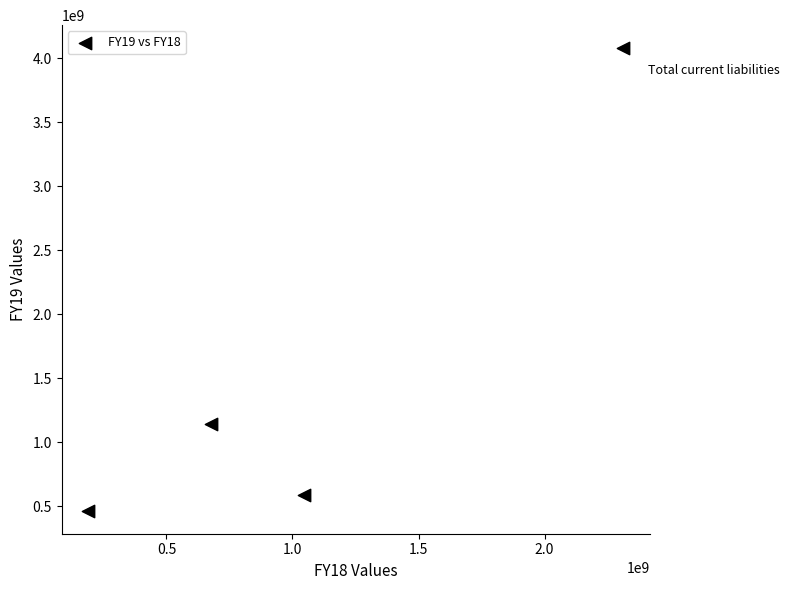

What Y value in the scatter plot is closest to 2272989055?

1143876953